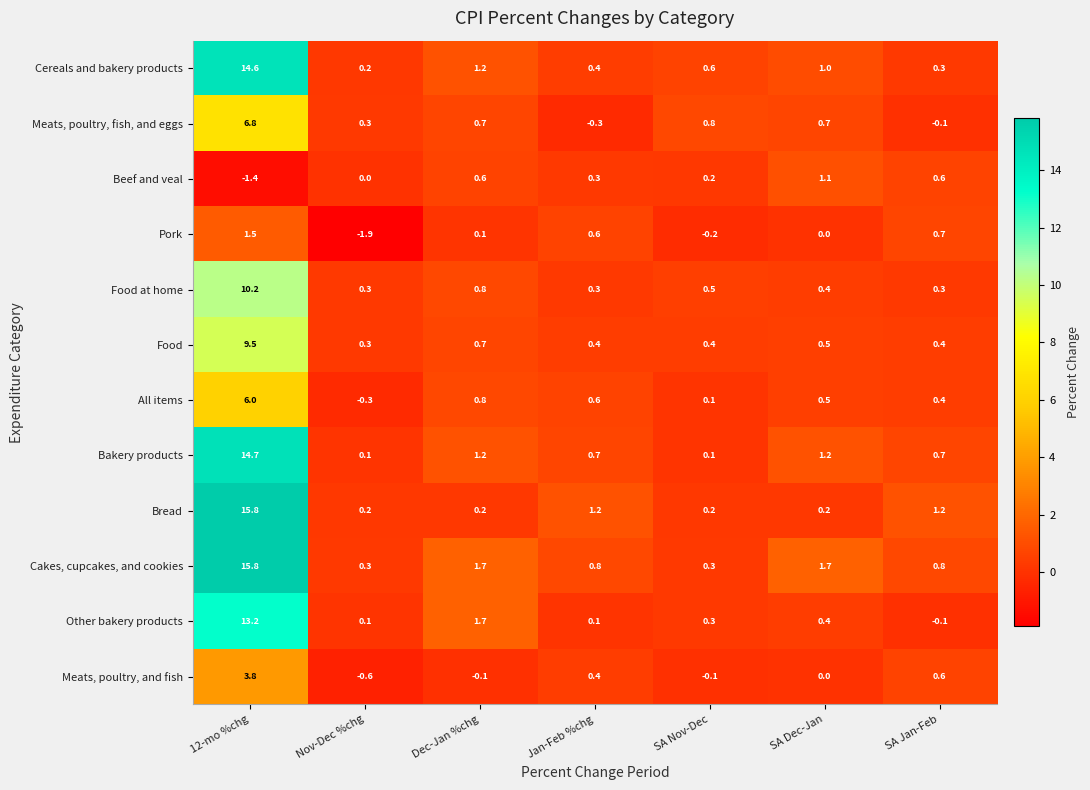

Where is Cereals and bakery products nearest to the value 7?

Dec-Jan %chg